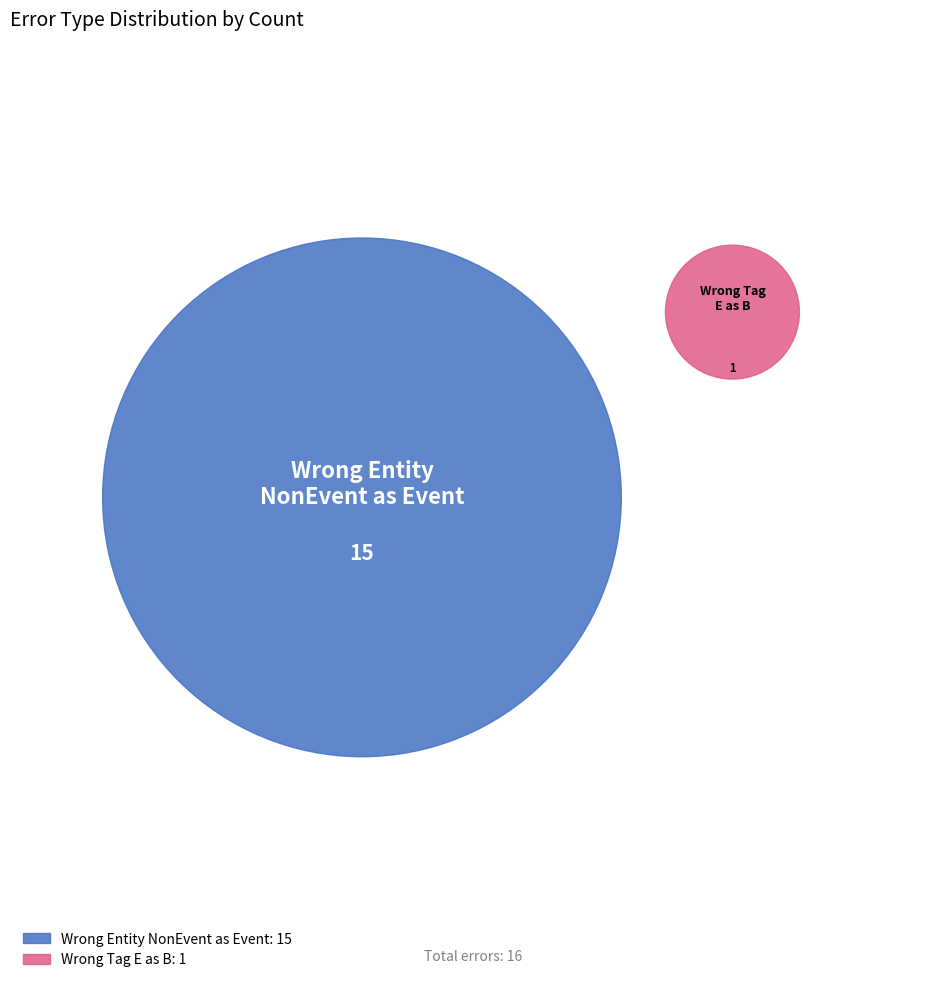

Is there any slice that represents more than half of the pie?

Yes